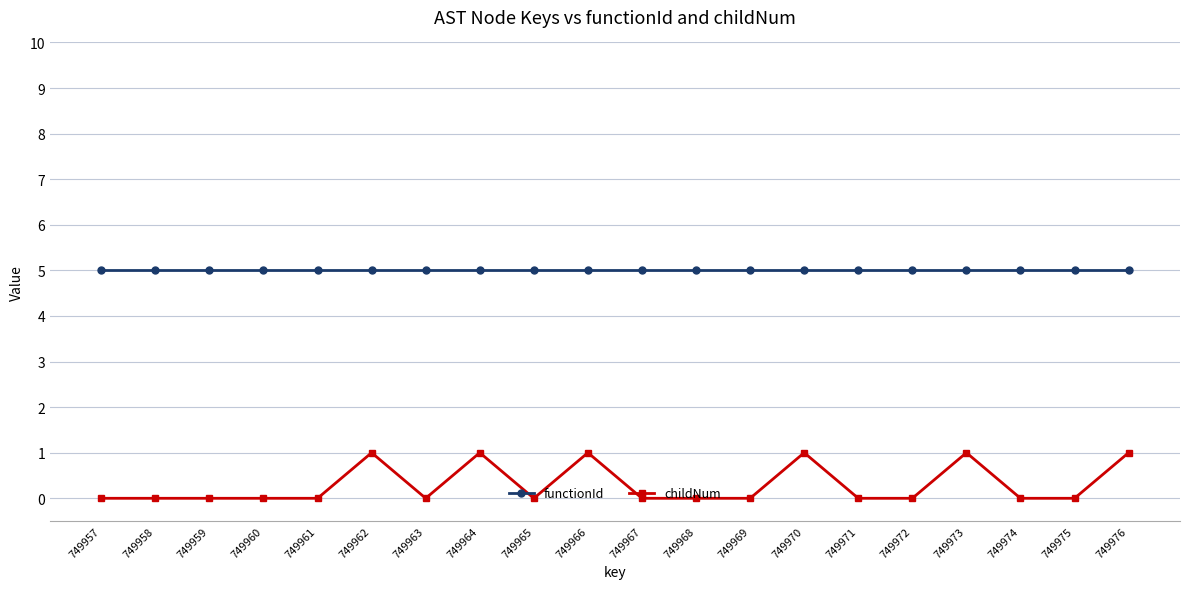

List the series in order of their overall mean, lowest first.

childNum, functionId